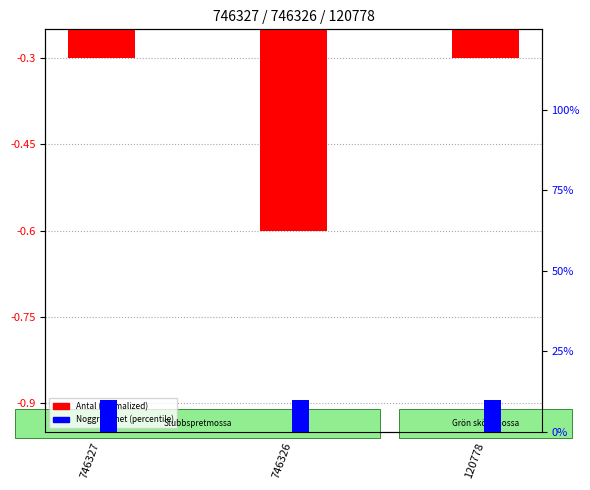

At which category is the sum across all series the highest?

746327